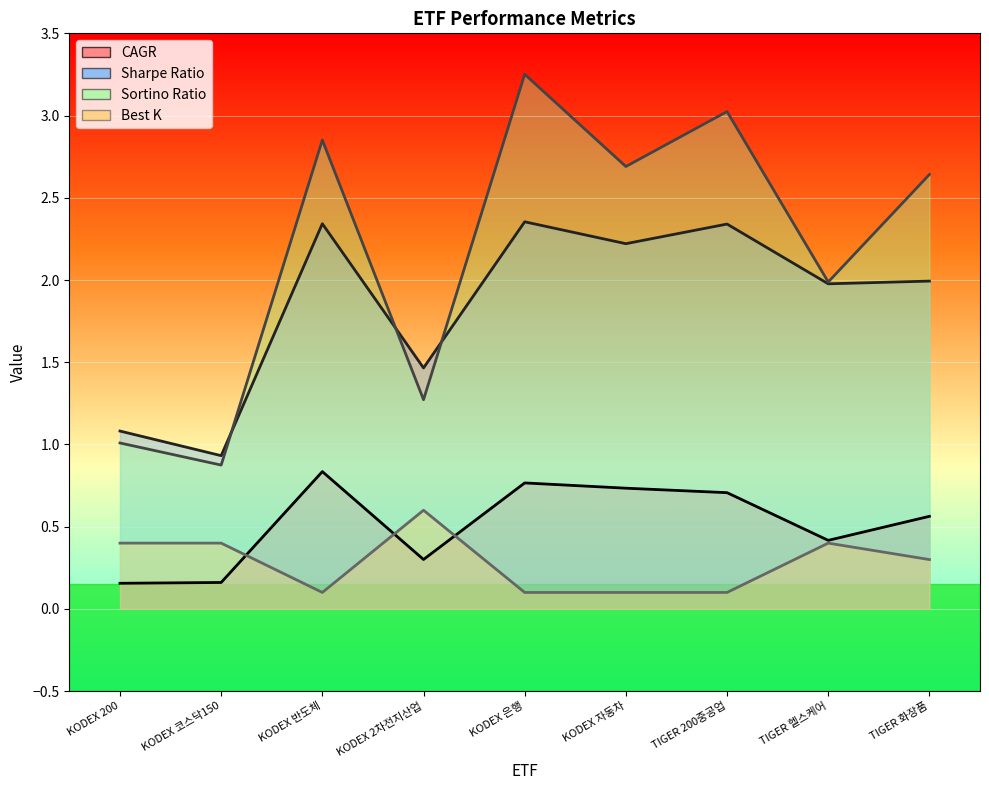

What is the sum of all Sharpe Ratio values?

16.7